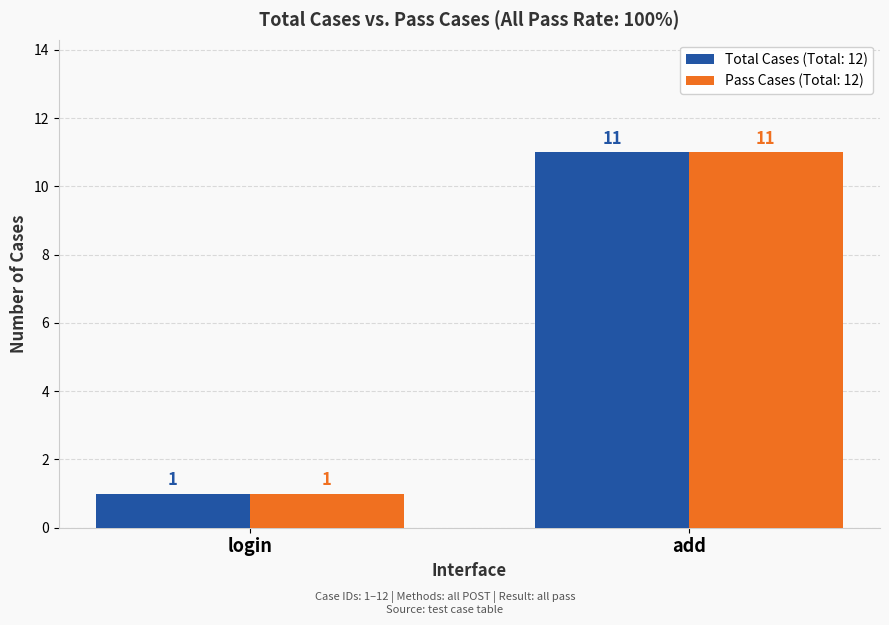

Where is Pass Cases (Total: 12) nearest to the value 6?

login